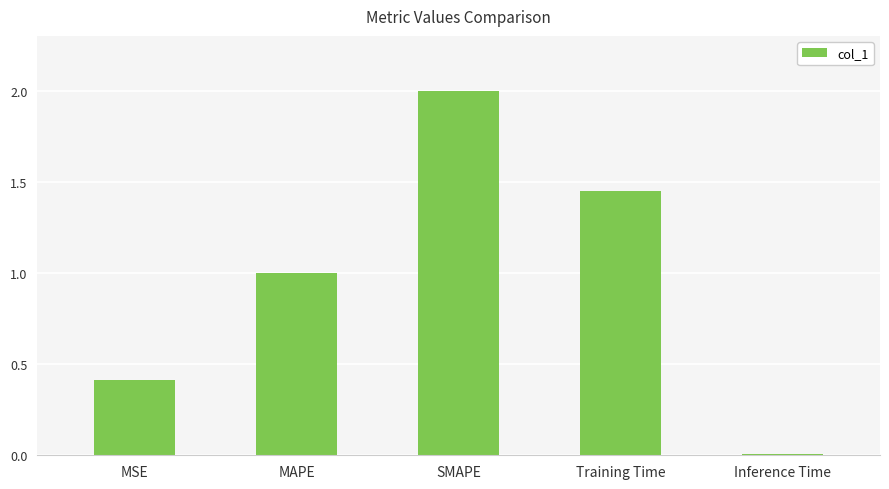

What is the change in value from Training Time to Inference Time?

-1.4